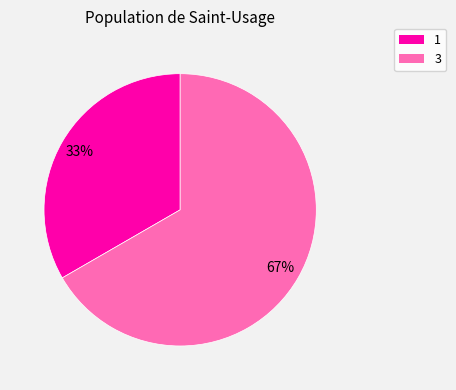

True or false: 3 accounts for 52% of the total.

False